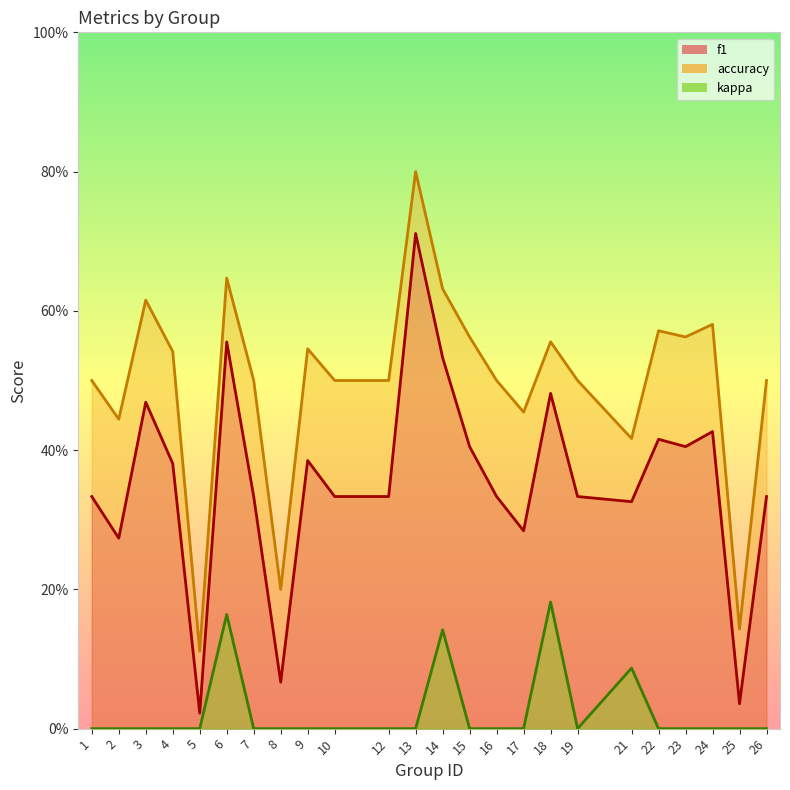

True or false: kappa and f1 cross at least once.

False